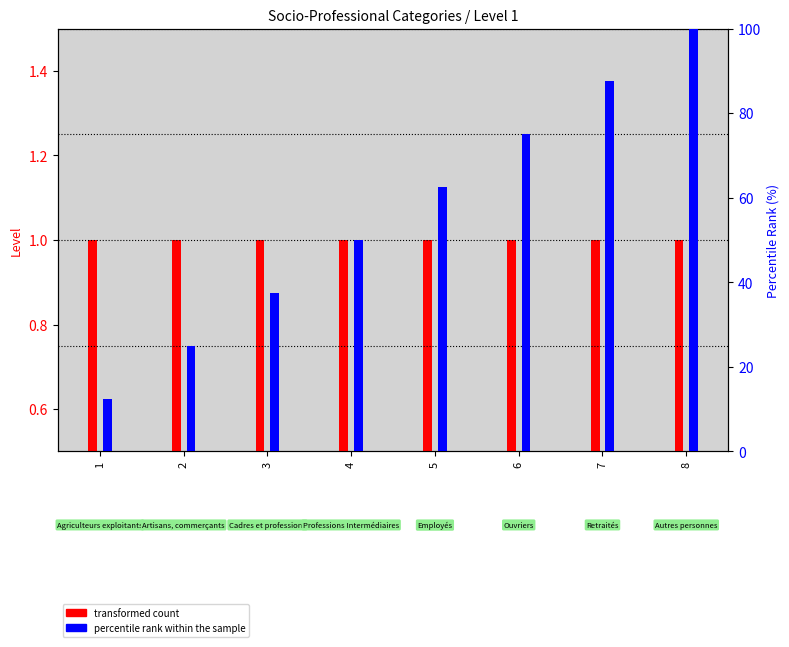

True or false: percentile rank within the sample has a value of 25.0 at 2.

True